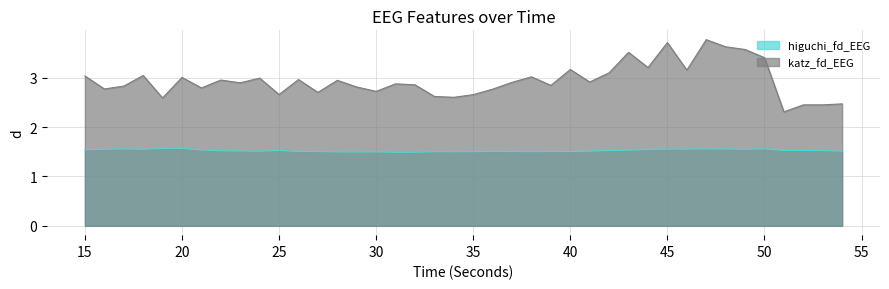

How many interior local valleys does the katz_fd_EEG series have?

13